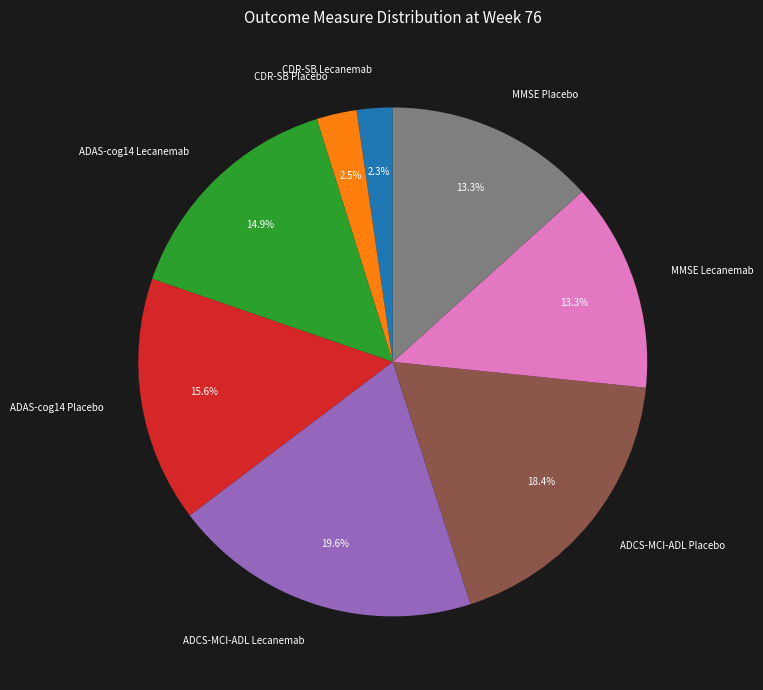

To the nearest percent, what is the difference between the ADAS-cog14 Placebo and CDR-SB Placebo slice percentages?

13%